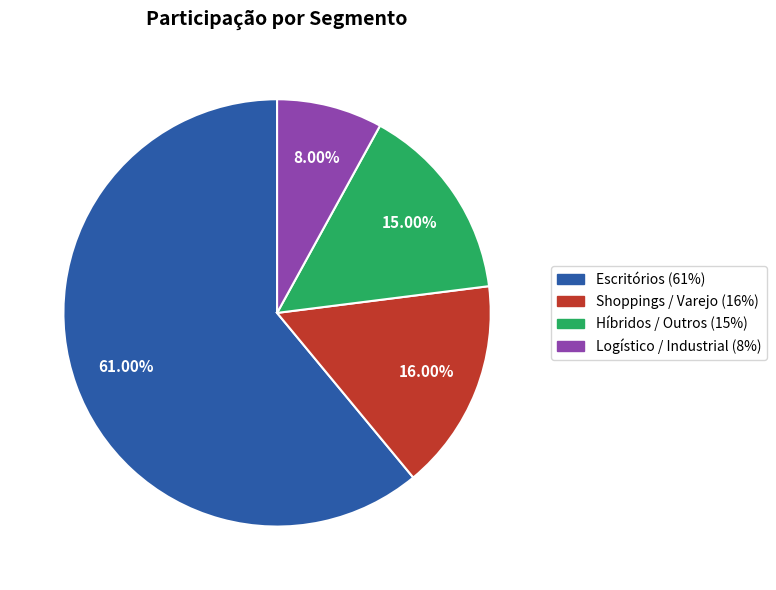

What is the smallest slice in the pie chart?

Logístico / Industrial